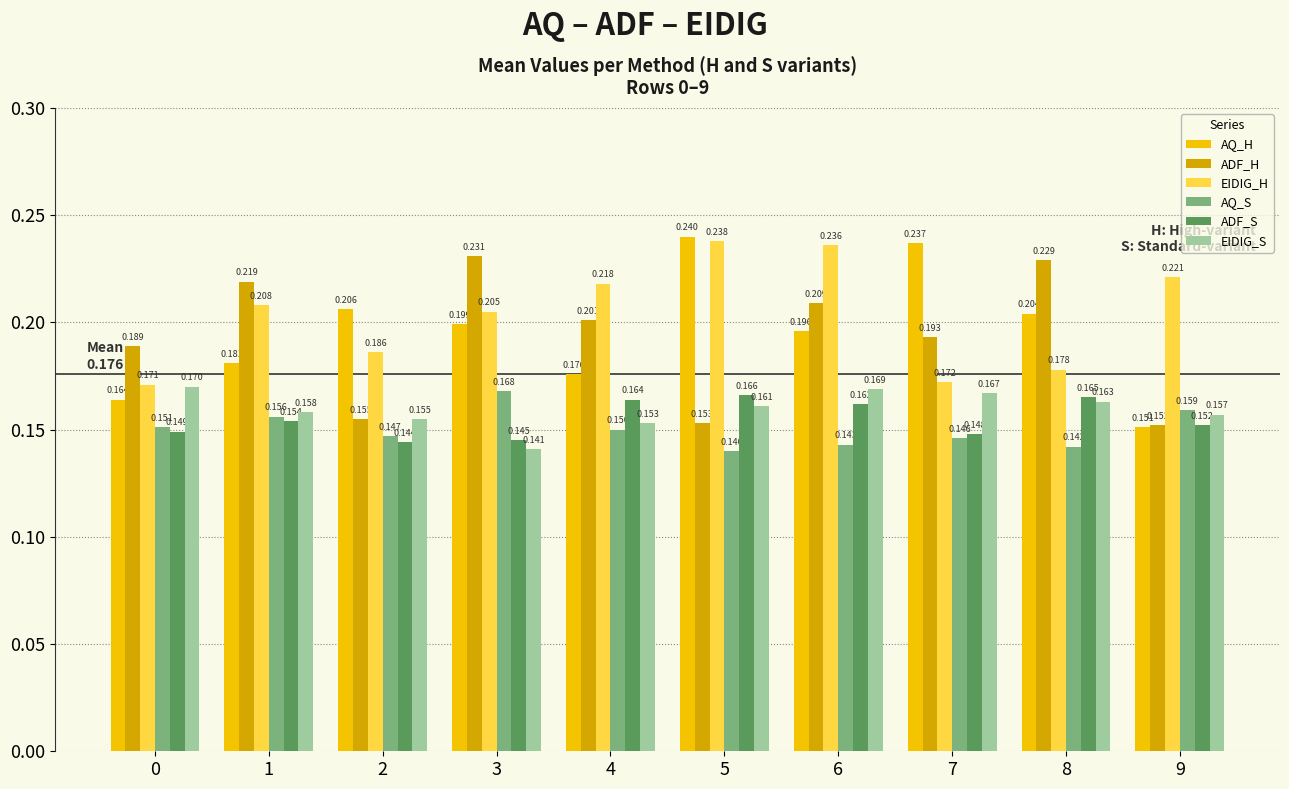

Which series changed the most between 1 and 3?

AQ_H